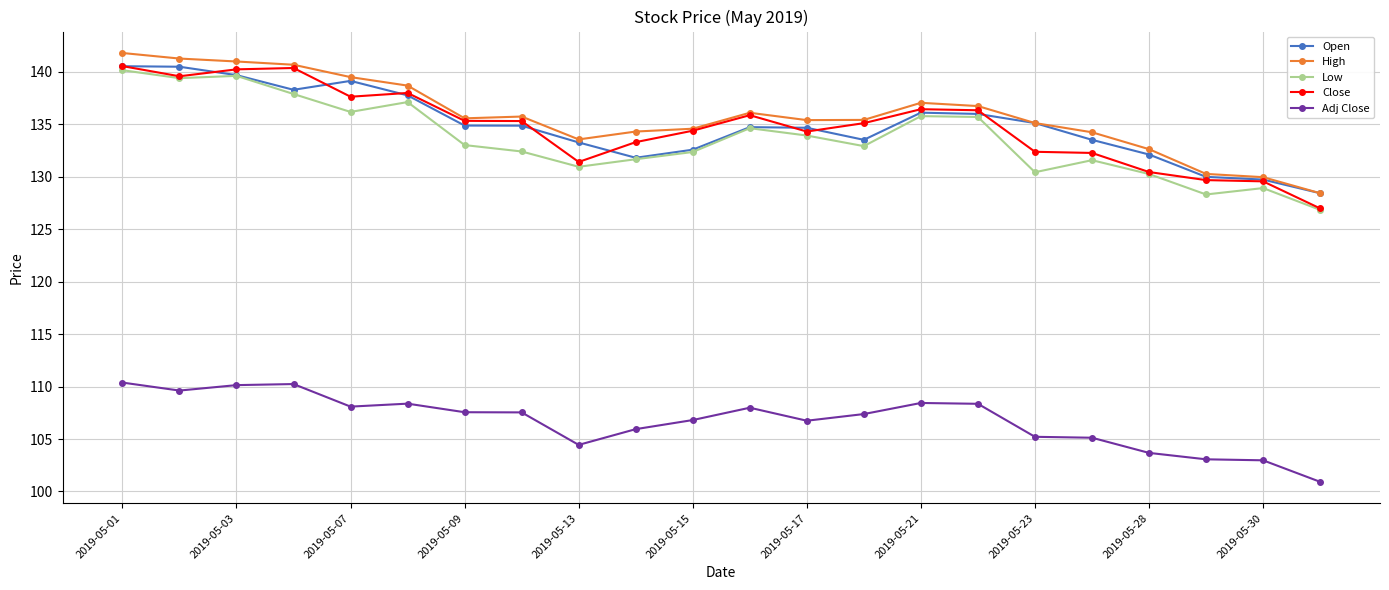

True or false: Close and Adj Close cross at least once.

False